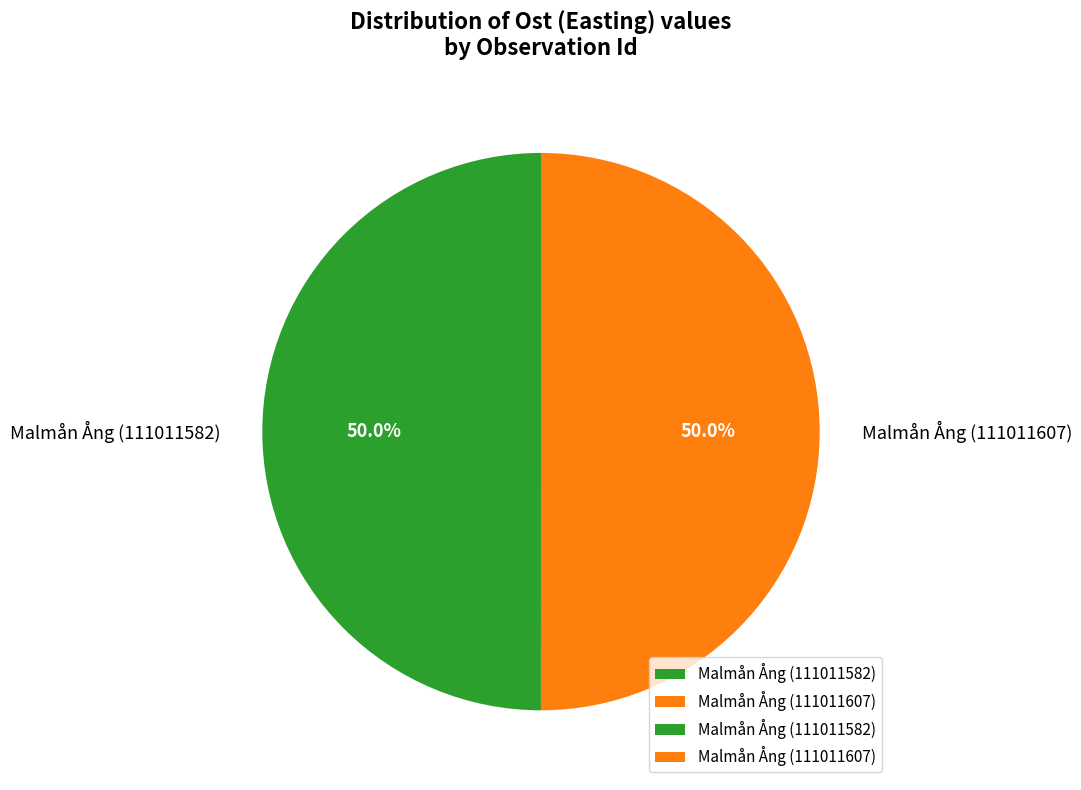

What is the ratio of the value at Malmån Ång (111011582) to the value at Malmån Ång (111011607)?

1.0